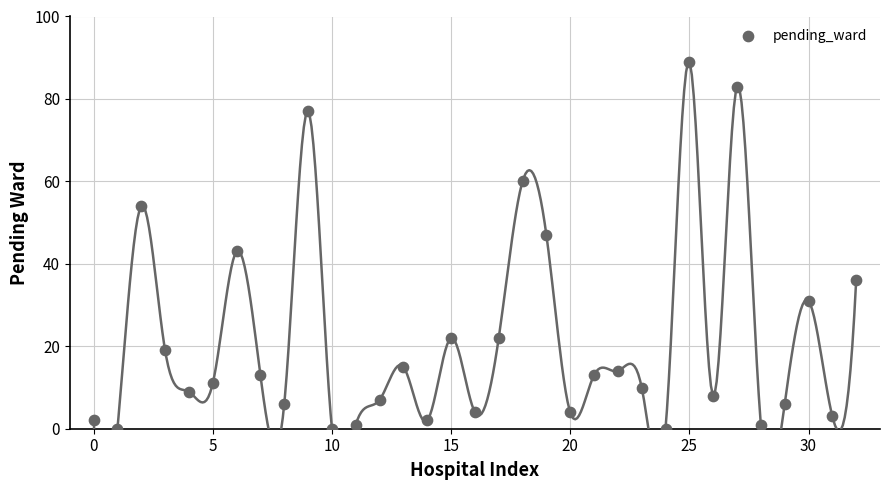

What Y value in the scatter plot is closest to 44?

43